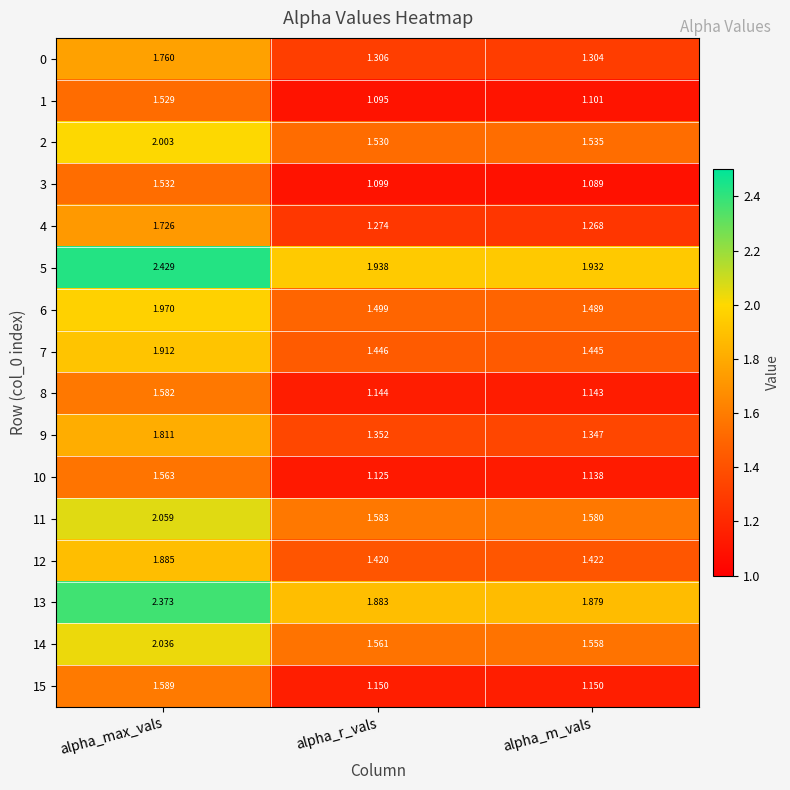

What is the total value across all series at alpha_max_vals?

29.8